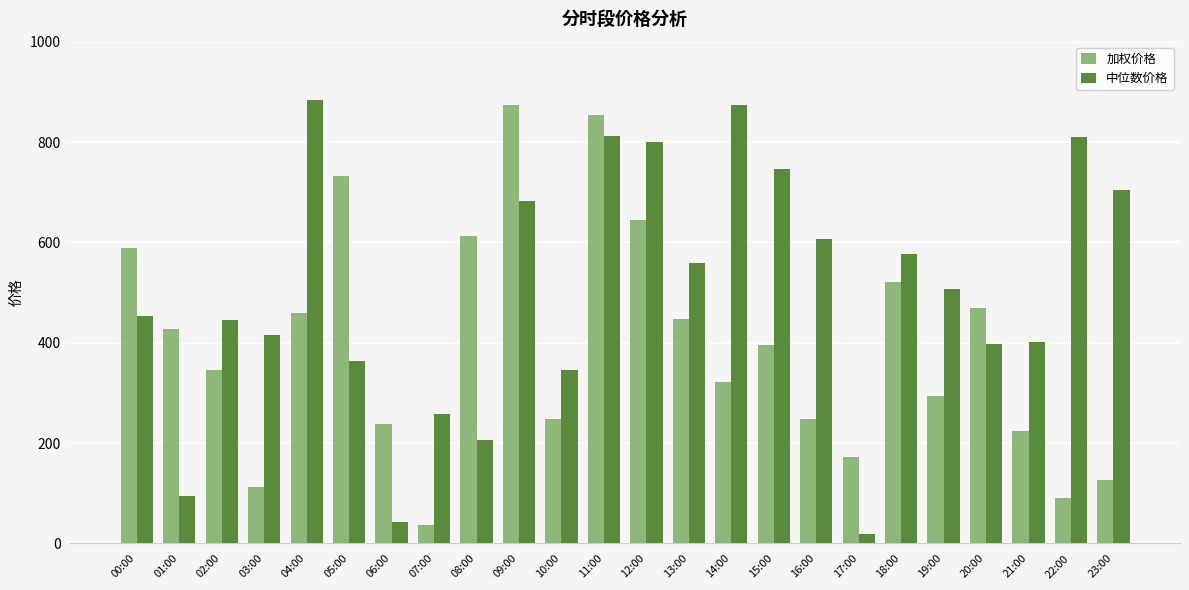

Rank the series at 14:00 from lowest to highest value.

加权价格, 中位数价格